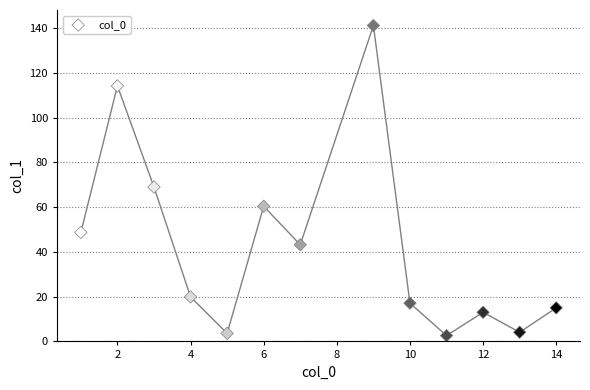

What is the range of X values (max minus min)?

13.0